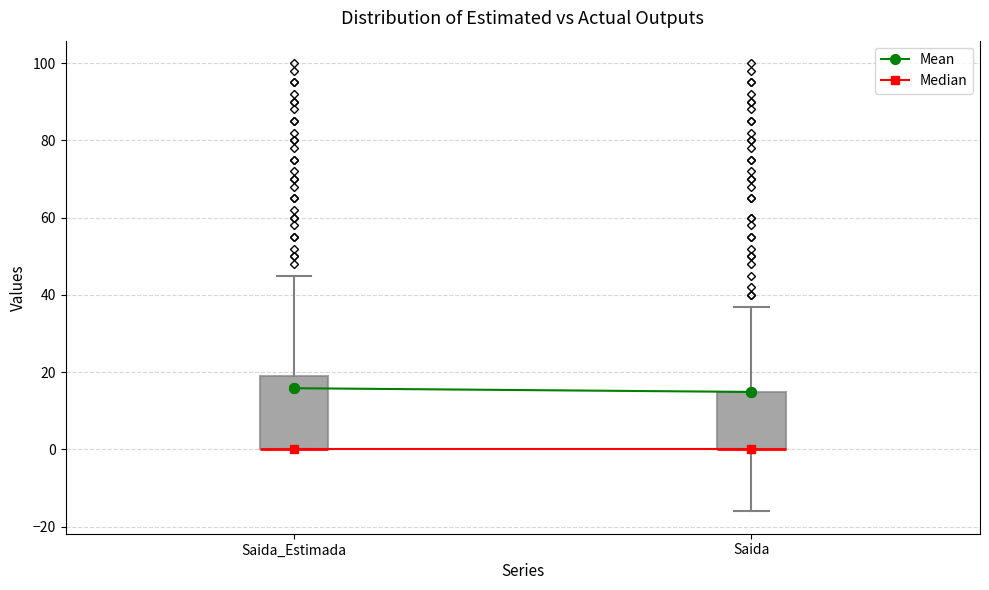

Where does the lower whisker of the box for Saida end on the y-axis? The values are not printed on the chart, so give them approximately, as read against the axis.

-16